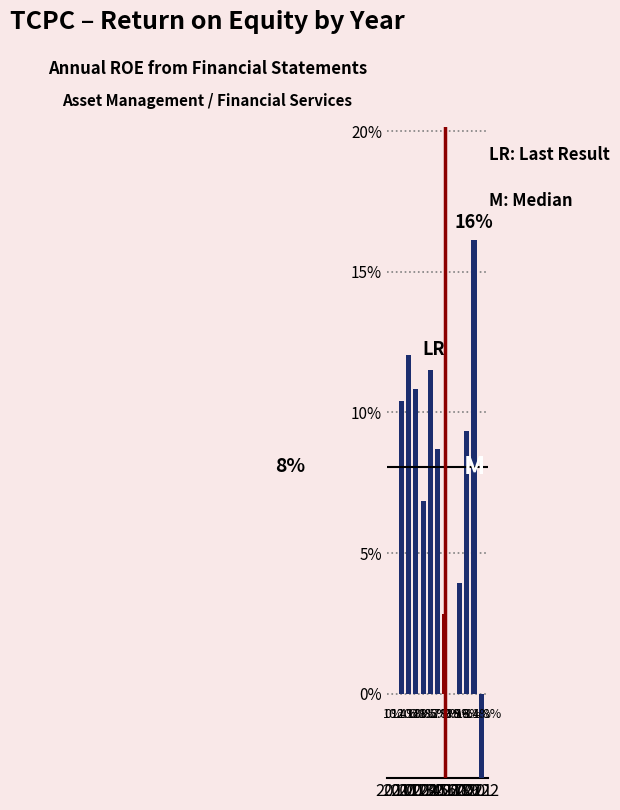

List the labels in order of value, largest first.

2021, 2012, 2015, 2013, 2011, 2020, 2016, 2014, 2019, 2017, 2010, 2018, 2022